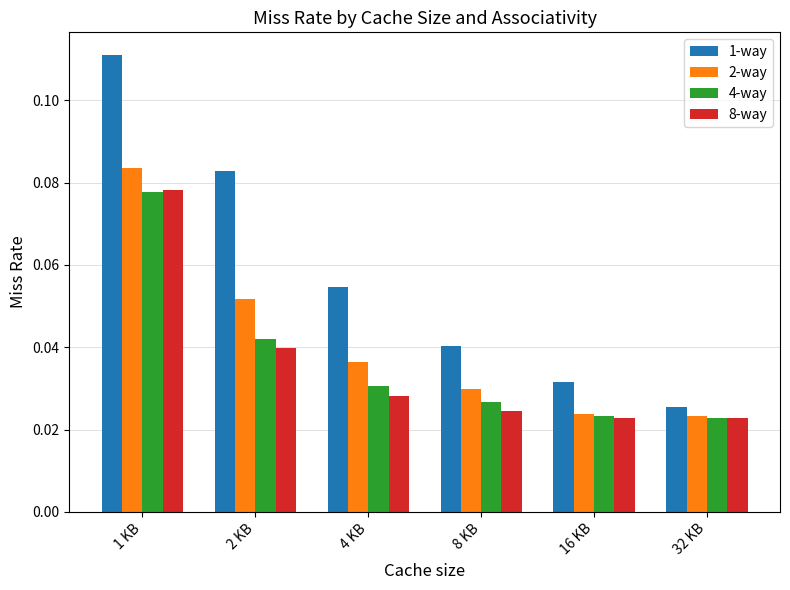

Which series has the largest total across all categories?

1-way